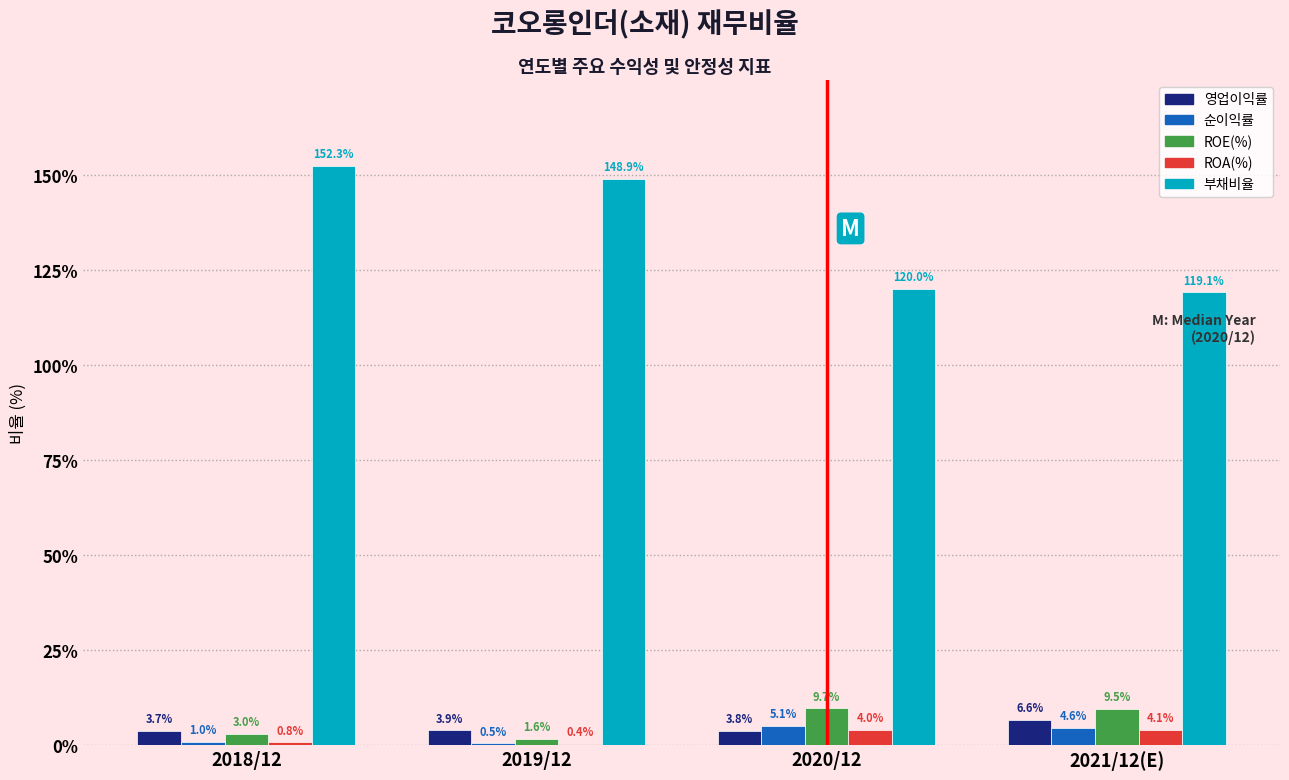

Which series changed the most between 2018/12 and 2021/12(E)?

부채비율